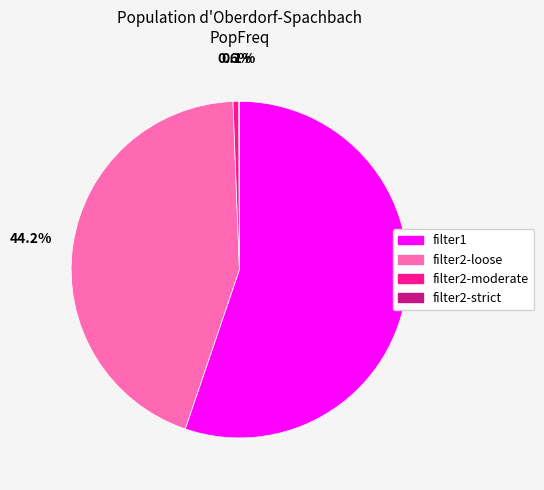

What is the largest slice in the pie chart?

filter1